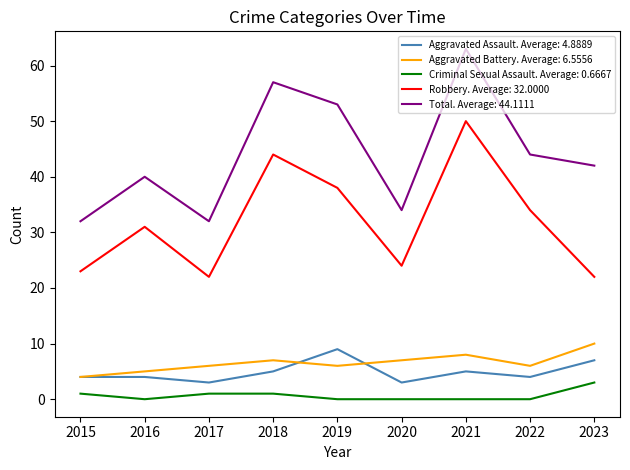

Which label corresponds to the largest value in the chart?

2021